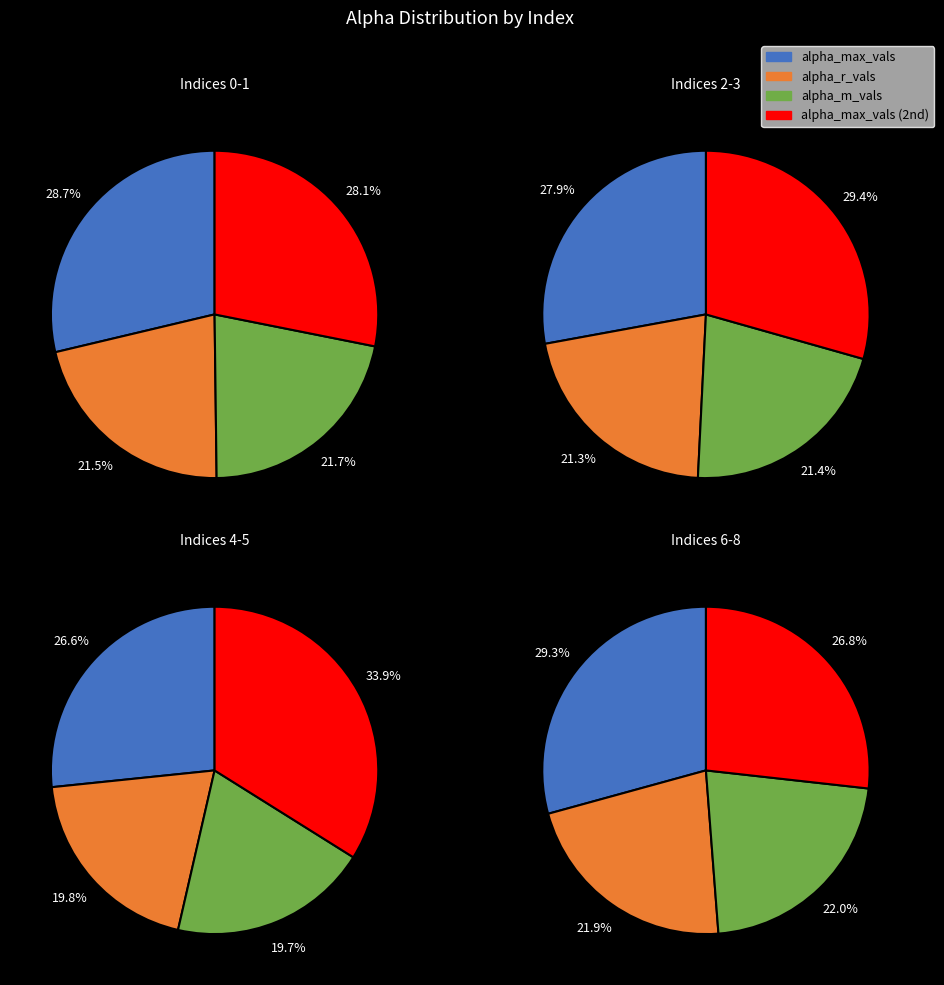

Is it true that 7 is 23% of the pie?

False